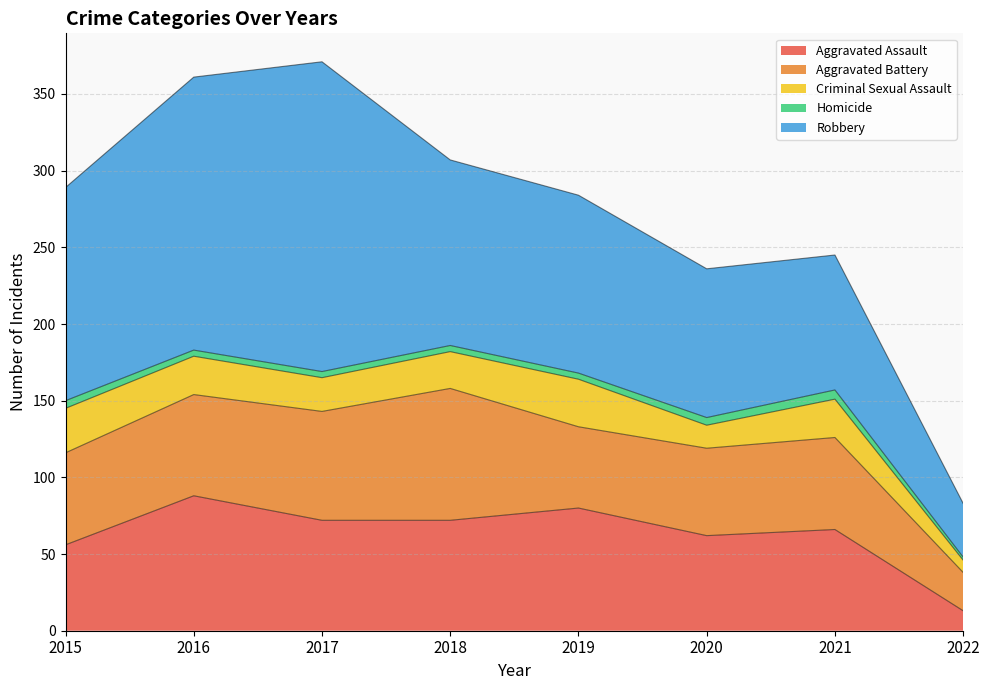

What is the difference between the maximum and second lowest values in the Robbery series?

114